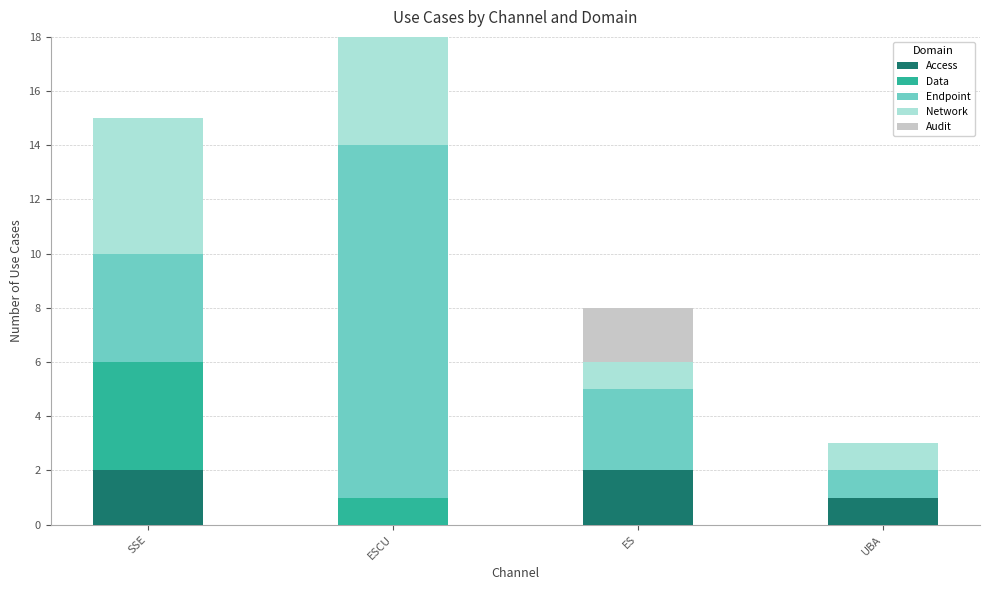

Are the bars horizontal?

No